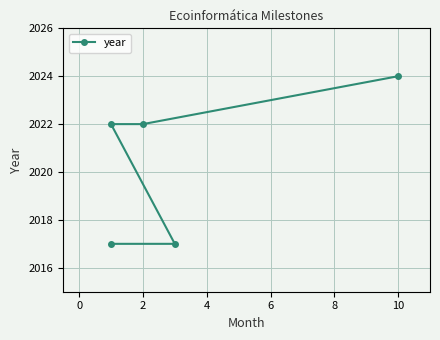

Reading left to right, transcribe all the data shown in this chart.

2017	2017	2022	2022	2024